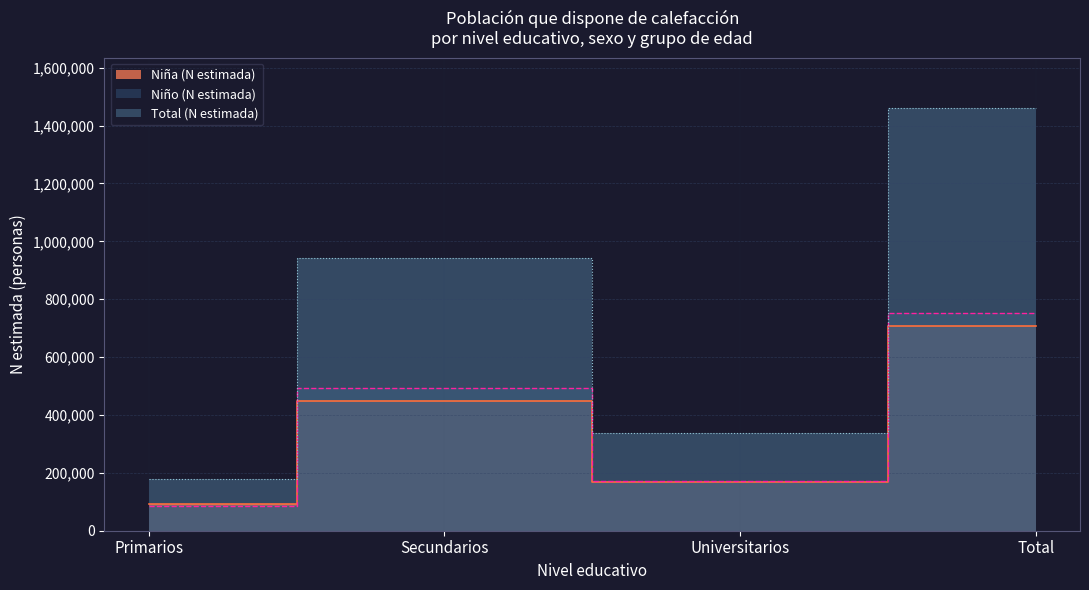

Which series has the largest range (max minus min)?

Total (n muestra)